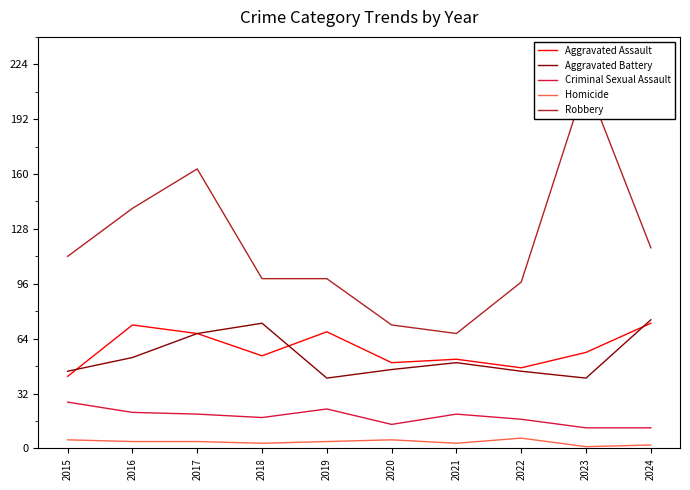

What is the value of the Aggravated Battery point at the 5th from the left?

41